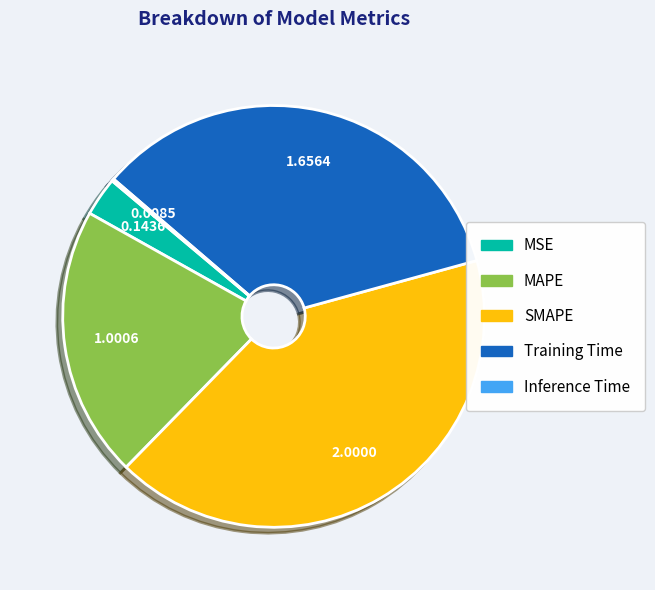

Do MSE and MAPE together represent more than half of the pie?

No